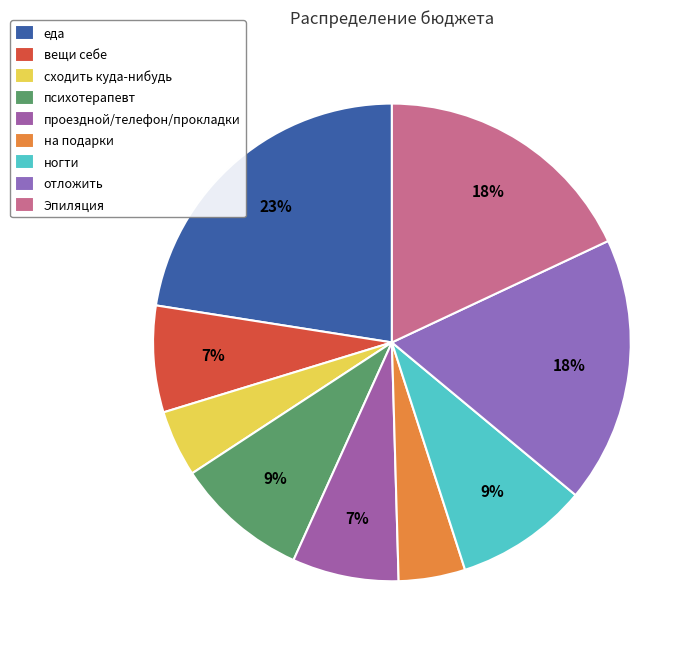

Count the number of slices in the pie.

9